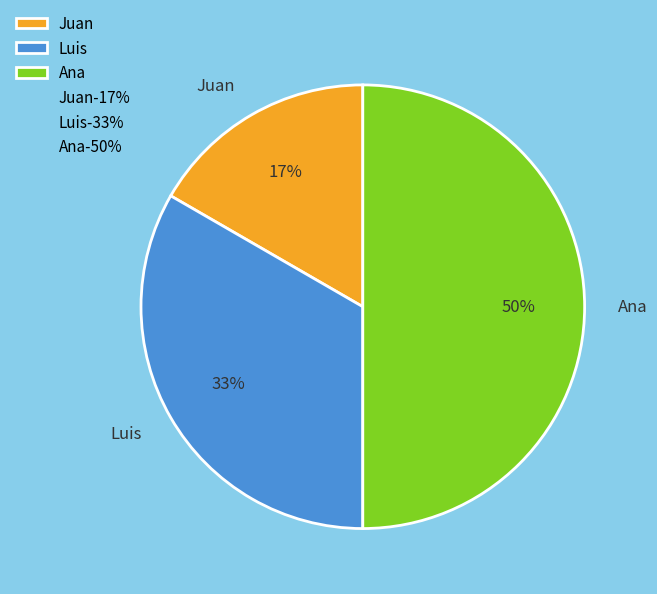

To the nearest percent, what percentage of the pie is Luis?

33%